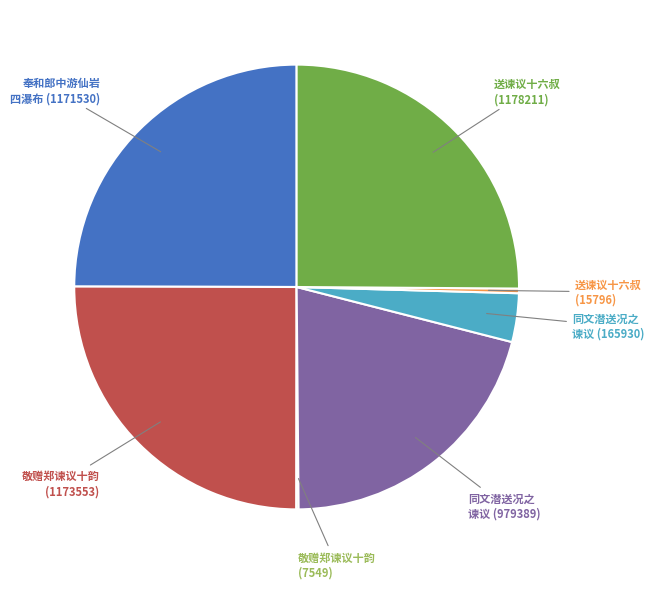

Does any single category account for the majority?

No